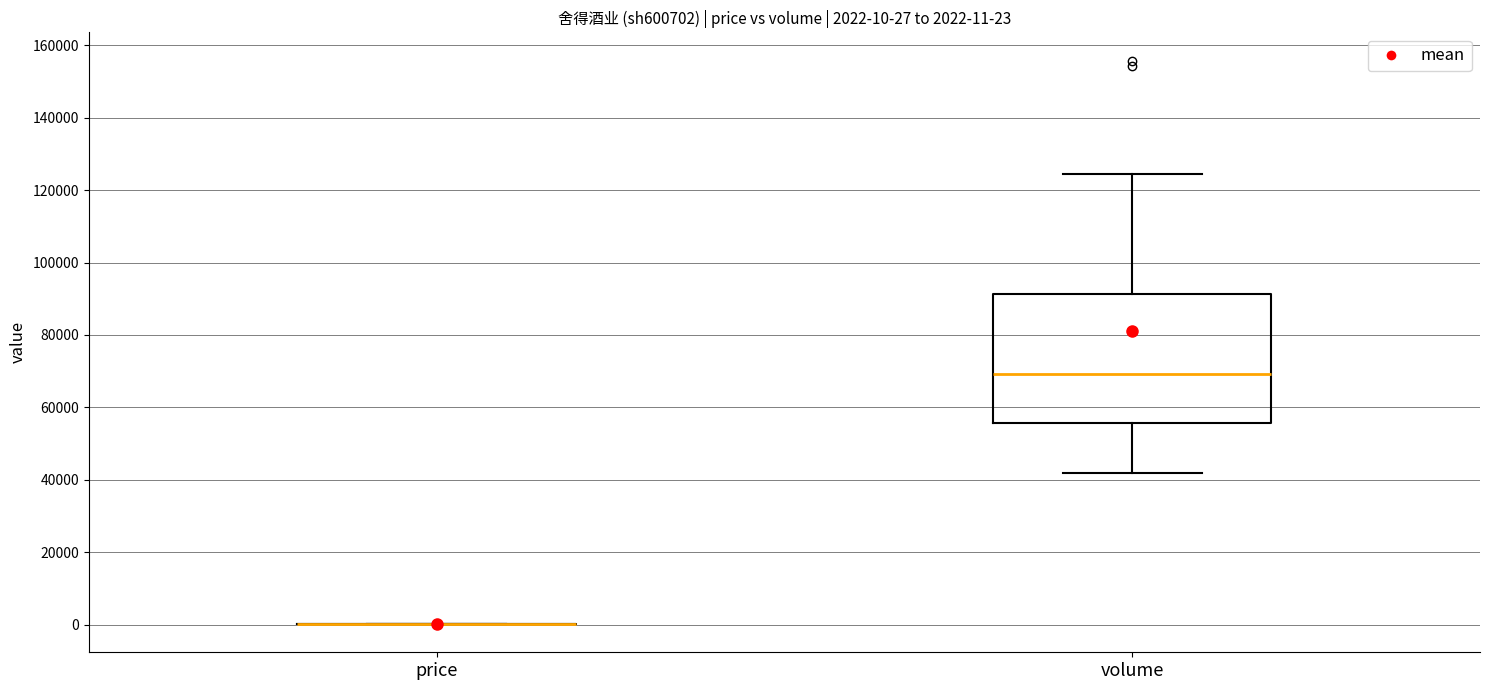

Which box is the tallest, from its lower edge to its upper edge?

volume